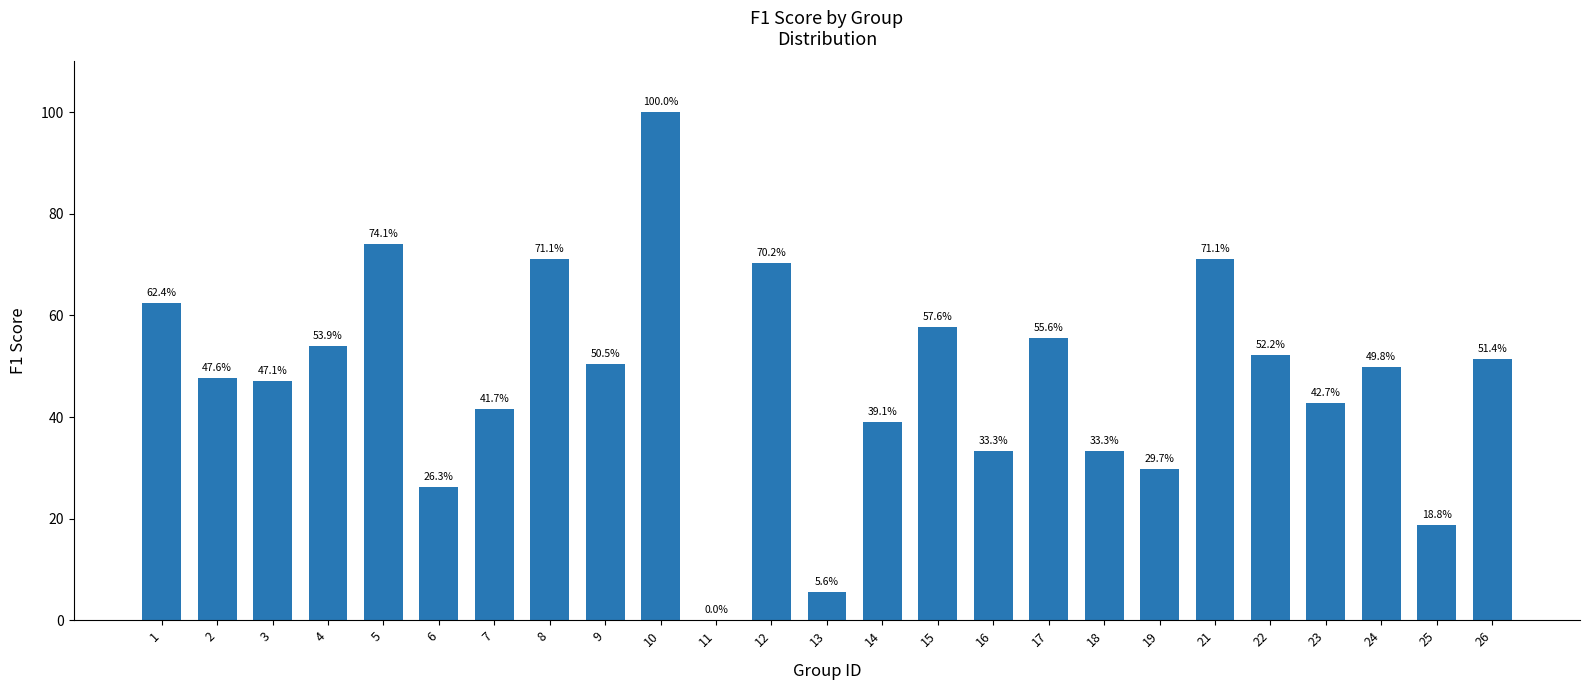

Between 18 and 7, which is larger?

7